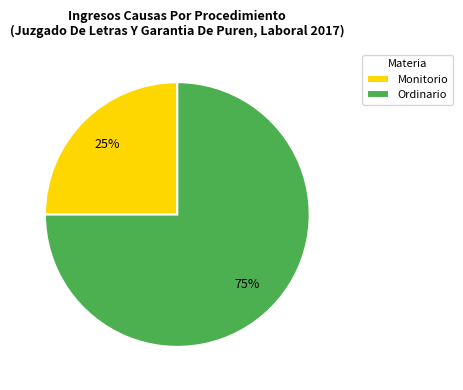

Is there a majority slice in this chart?

Yes